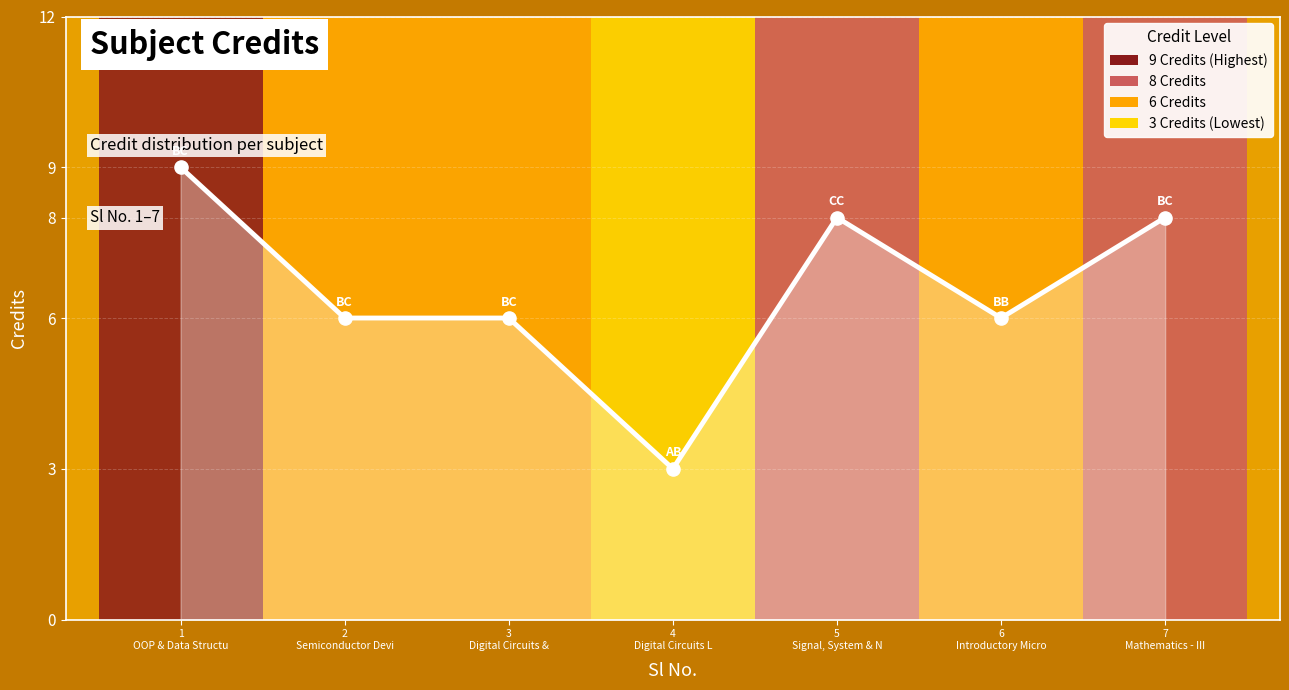

Approximately how many times larger is the value at 7
Mathematics - III compared to 2
Semiconductor Devi?

1.3